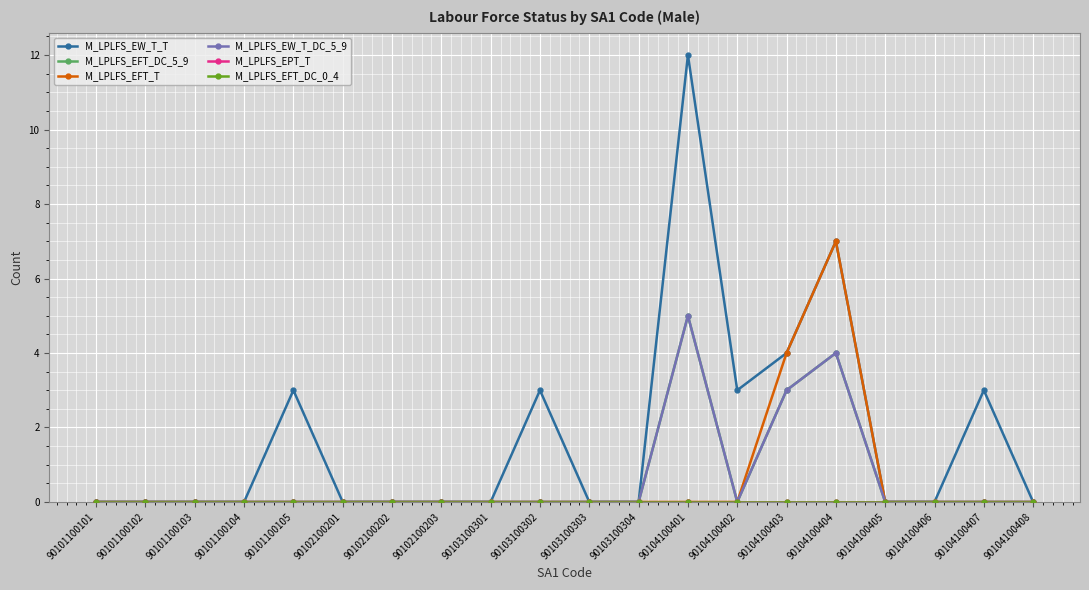

Is this an area chart (filled region under the line)?

No